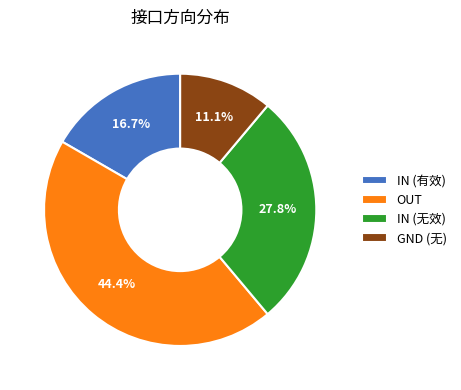

Which category has the smallest portion of the pie?

GND (无)